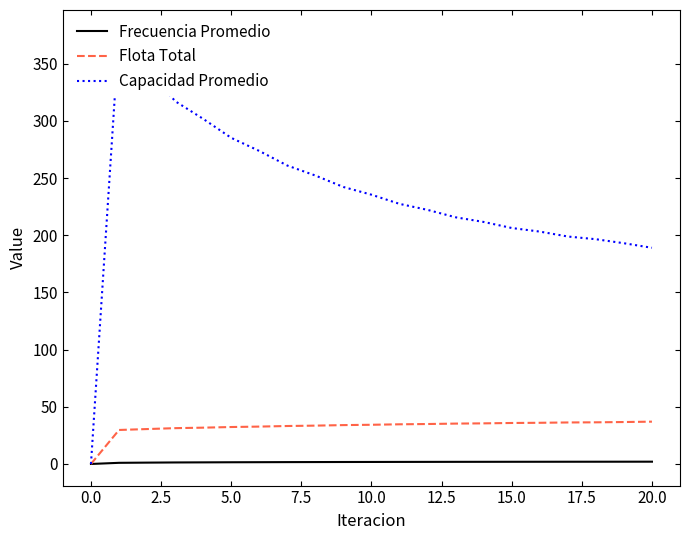

True or false: Flota Total and Capacidad Promedio cross at least once.

False